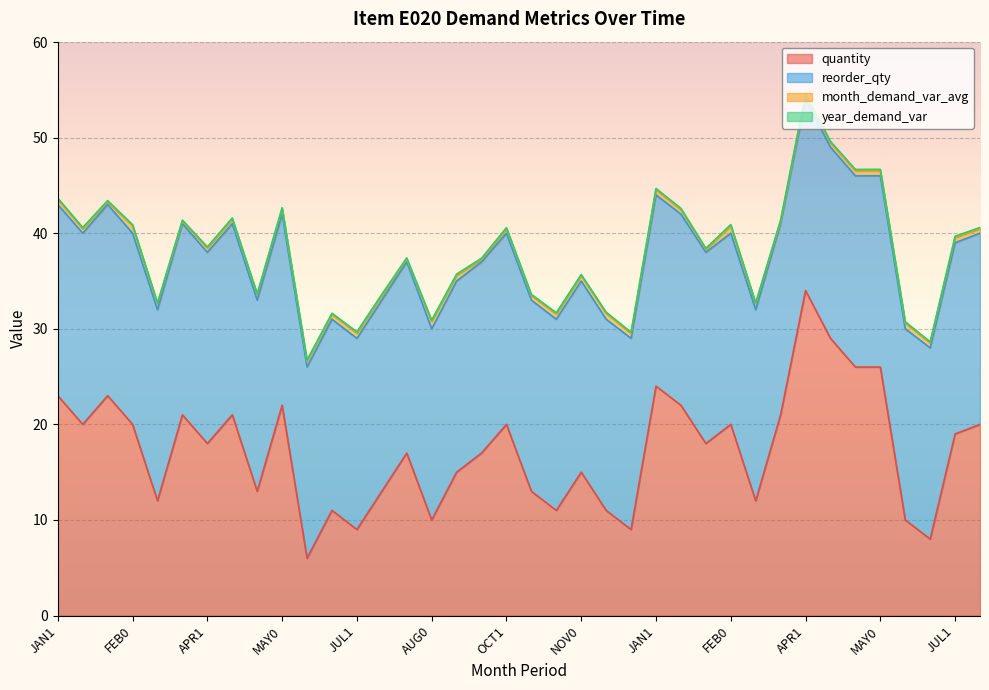

Is it true that month_demand_var_avg equals 0.7 at DEC0?

False